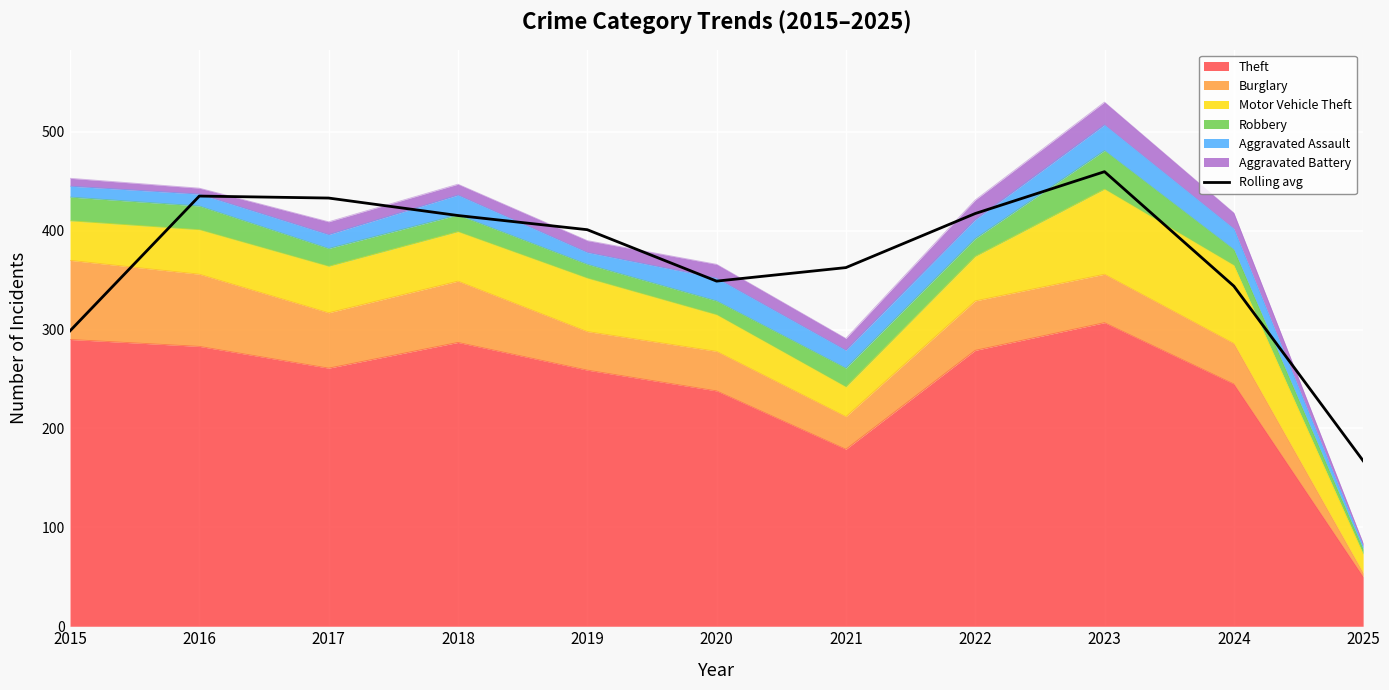

Reading left to right, extract all data points from this chart.

298.7	435.0	433.0	415.3	401.0	349.0	362.7	417.3	459.7	344.0	167.3